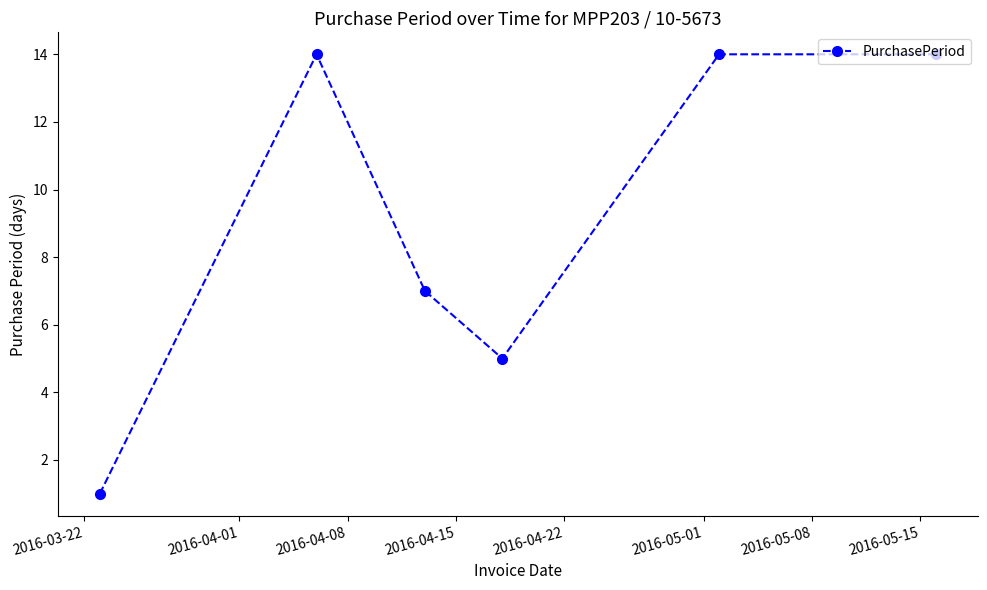

What is the difference between the maximum and second lowest values?

9